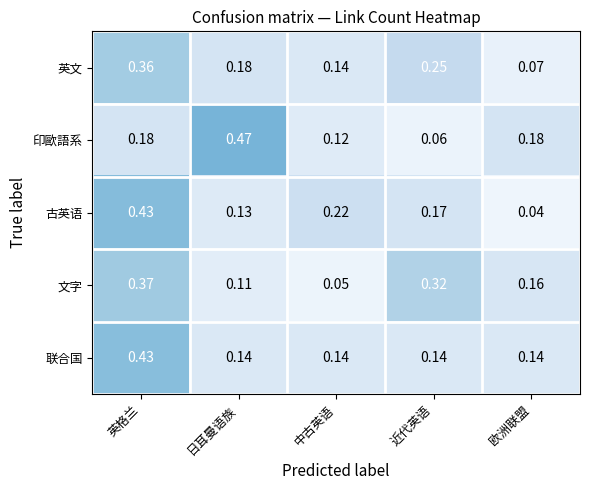

At which category does the chart reach its peak across all series?

日耳曼语族